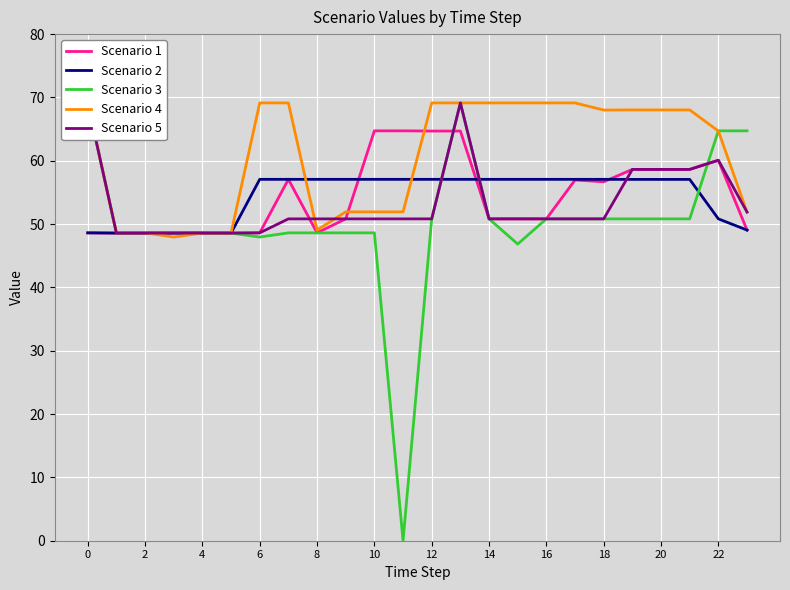

What is the label of the 14th point from the left?

13